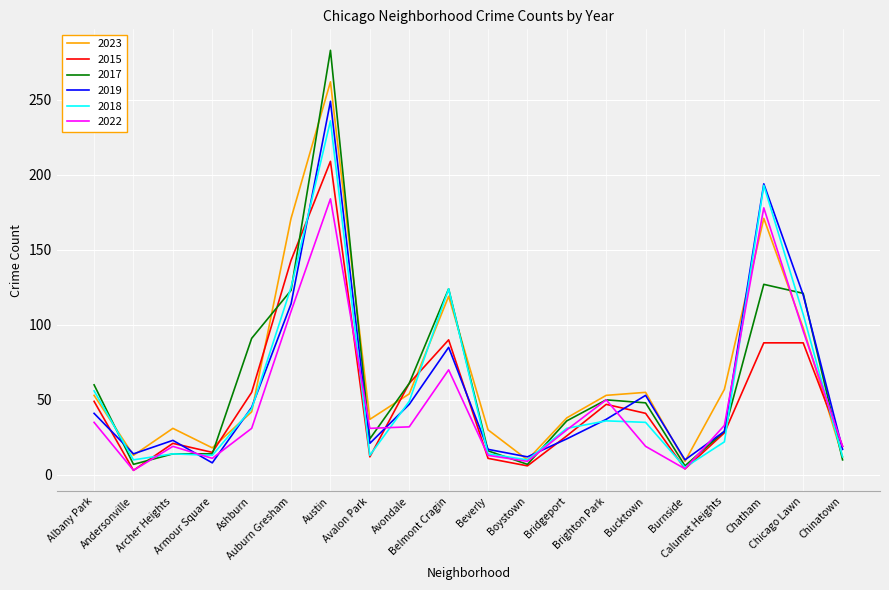

Which series ends up on top after the final intersection of 2017 and 2019?

2019